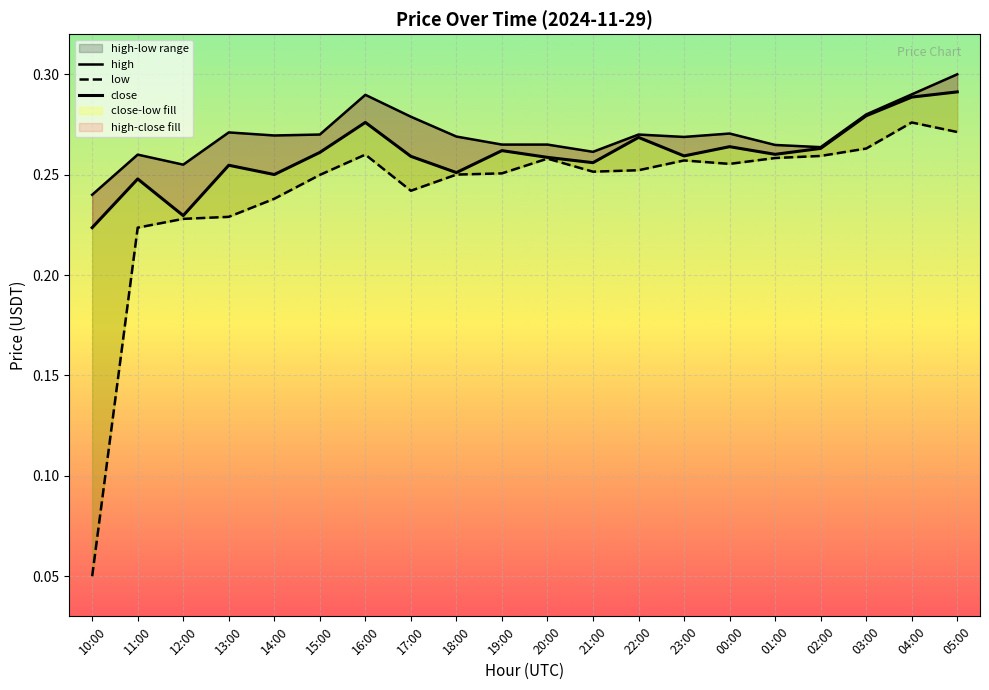

At 03:00, list the series in order from smallest to largest.

low, close, high